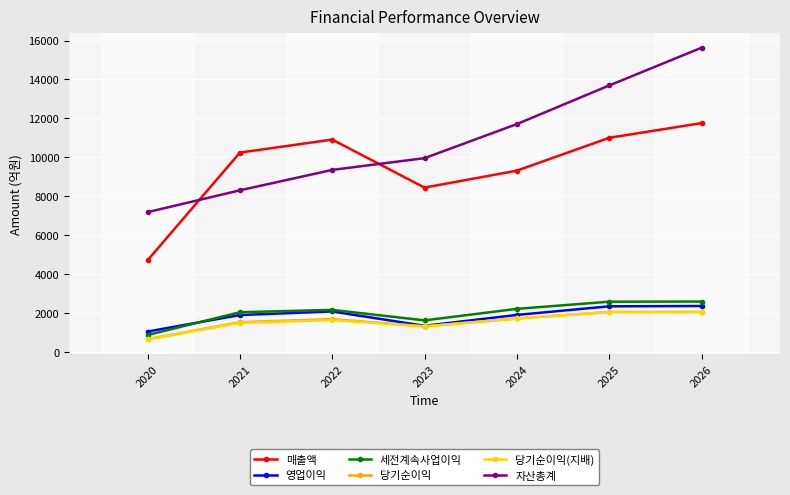

How many interior local valleys does the 당기순이익 series have?

1